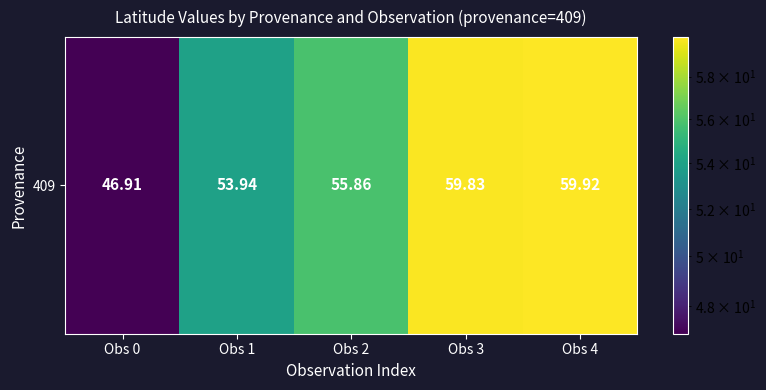

How many data points are above 55?

3